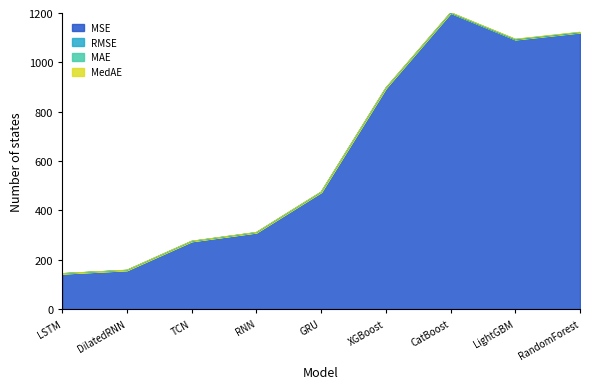

True or false: MSE and RMSE intersect in this chart.

False